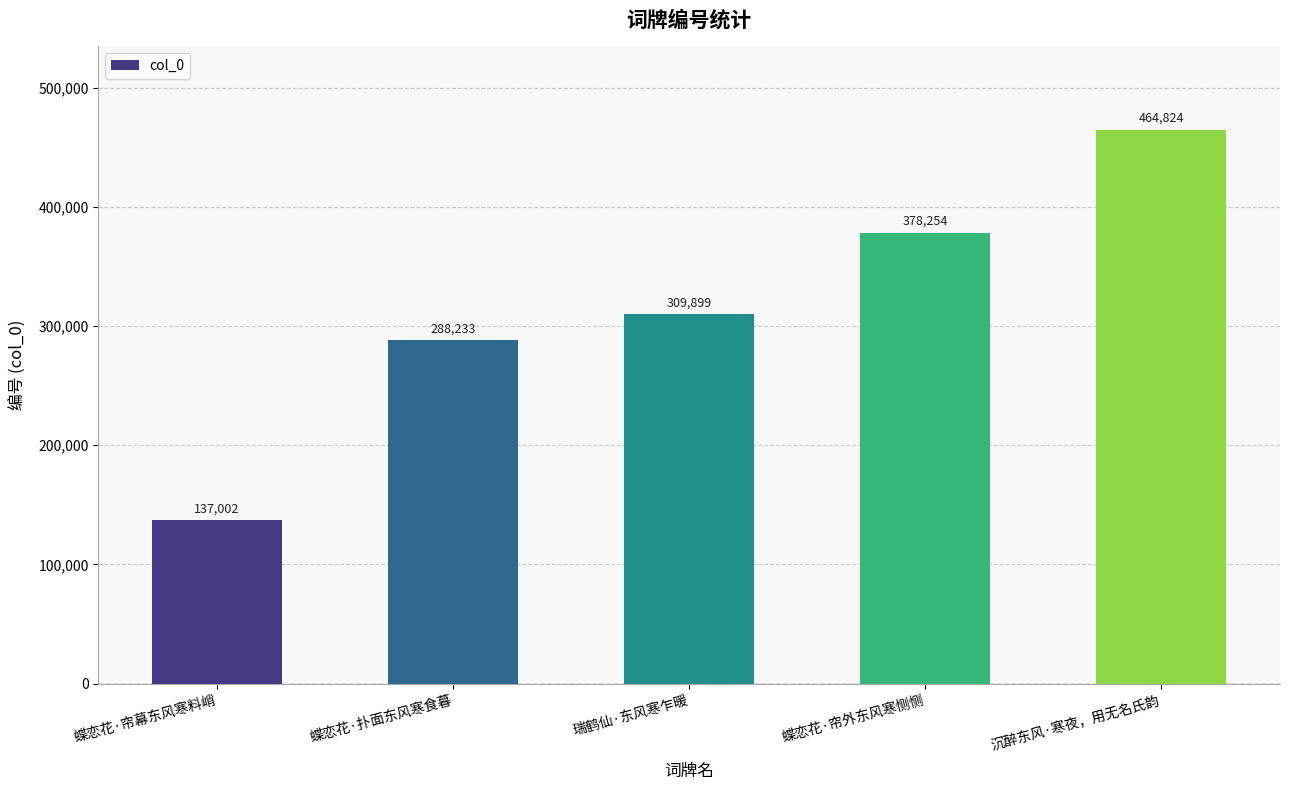

What is the change in value from 蝶恋花·帘幕东风寒料峭 to 沉醉东风·寒夜，用无名氏韵?

+327822